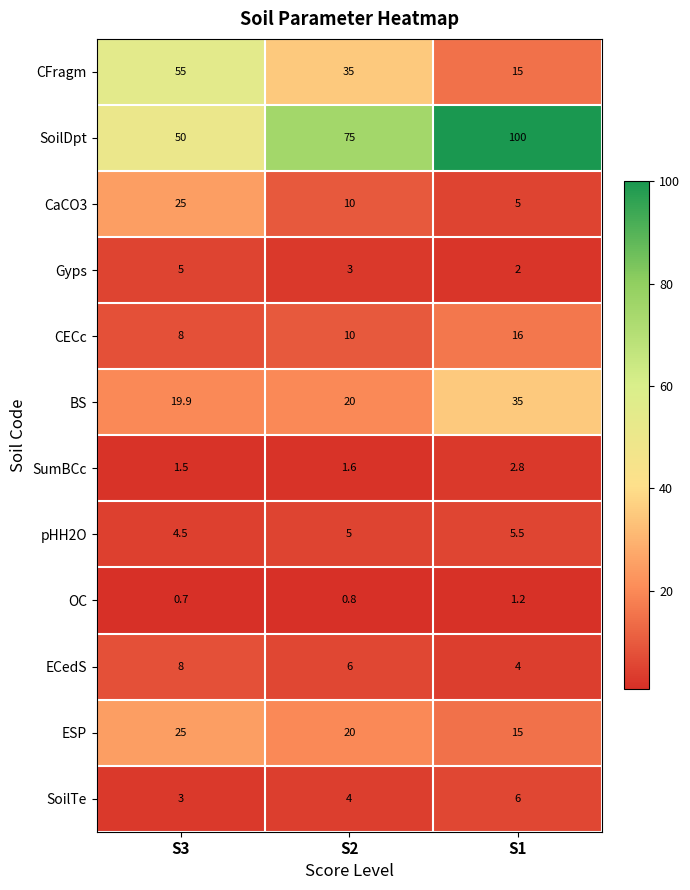

What is the approximate value of OC at S1?

1.2